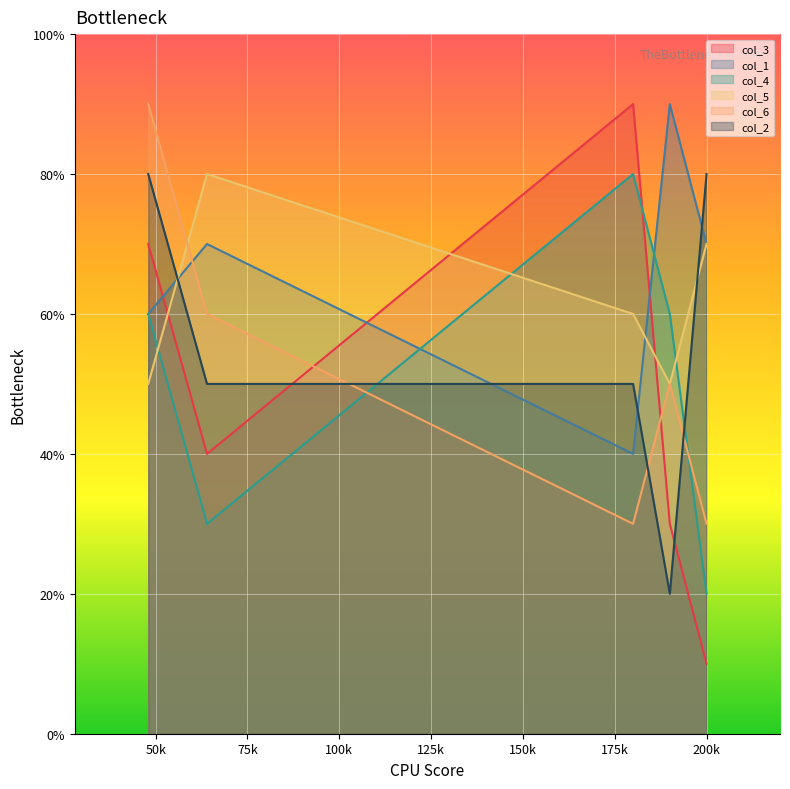

True or false: col_6 has a value of 4 at 200.

False